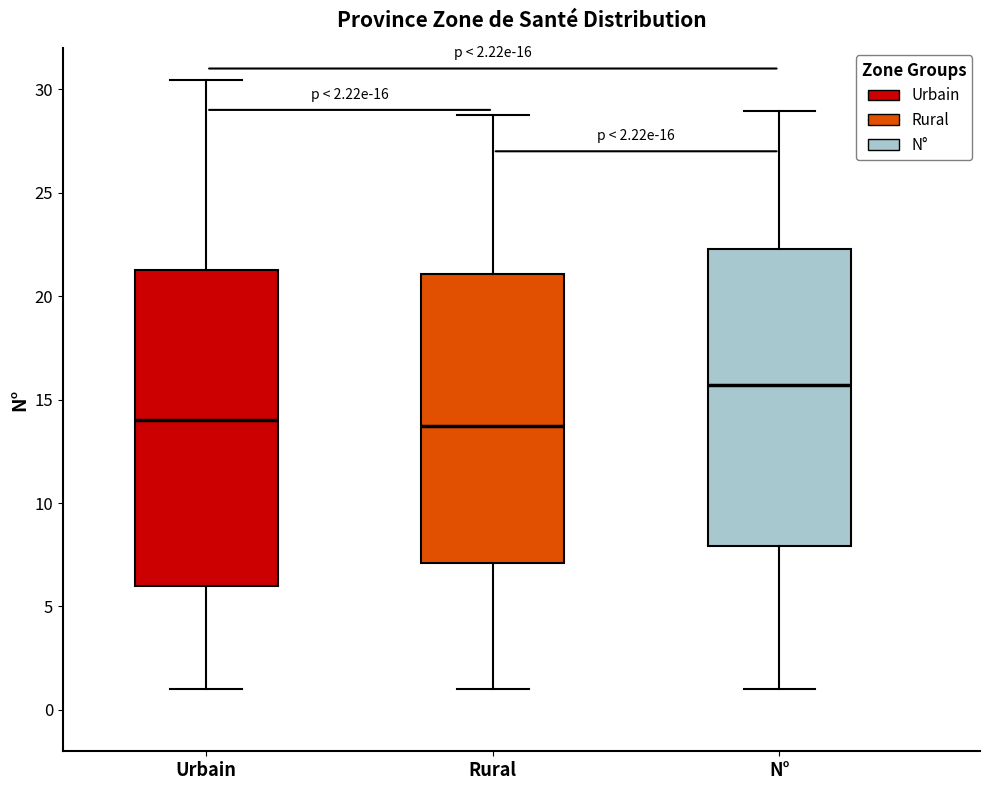

Which box's median line is the highest?

N°